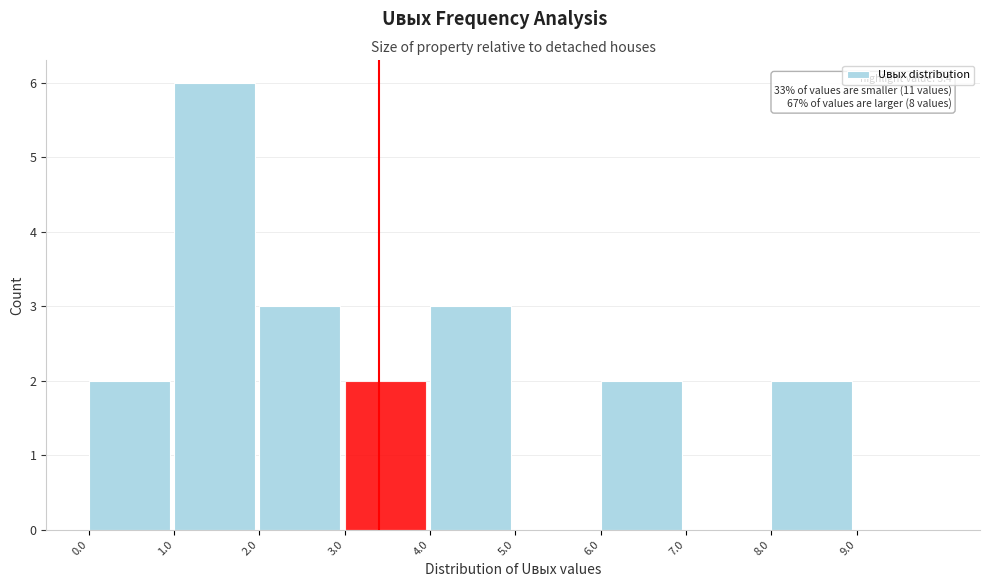

Which range on the x-axis has the tallest bar?

1 to 2